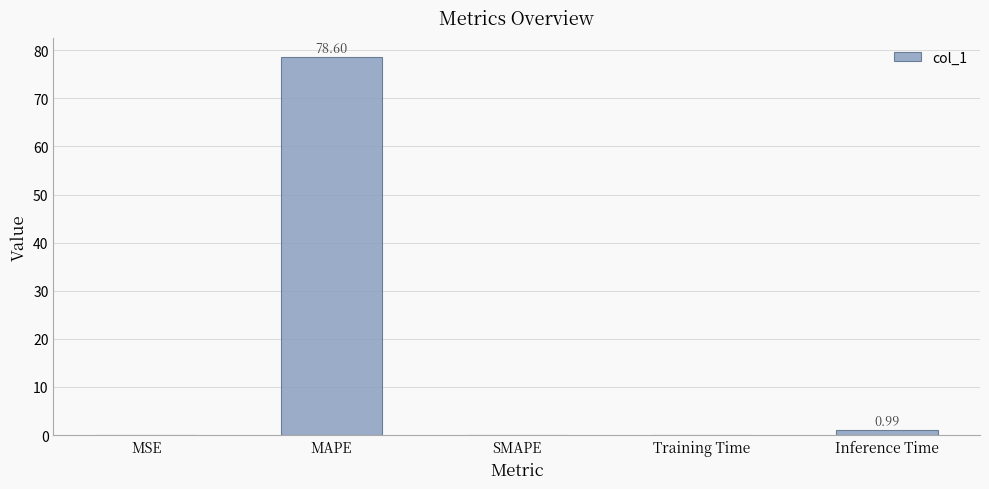

At which category does the chart reach its peak across all series?

MAPE